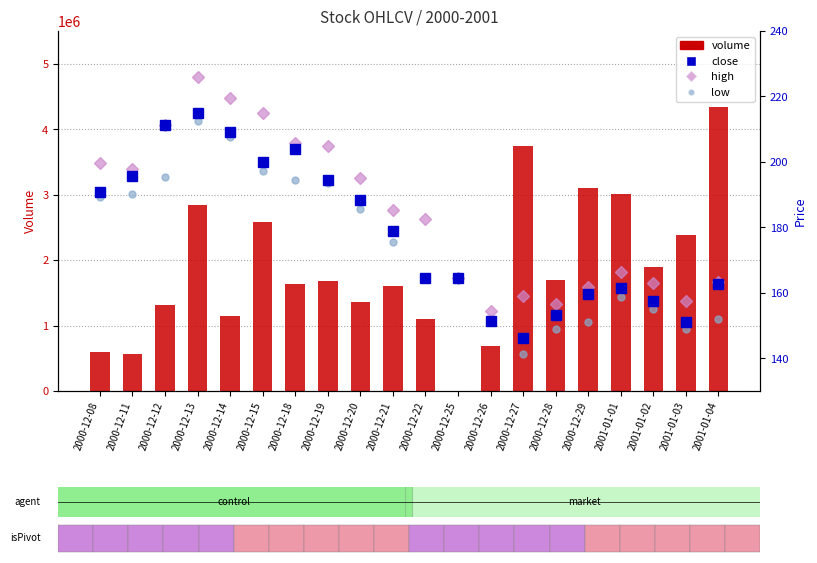

What is the difference between the maximum and minimum values in the close series?

68.8